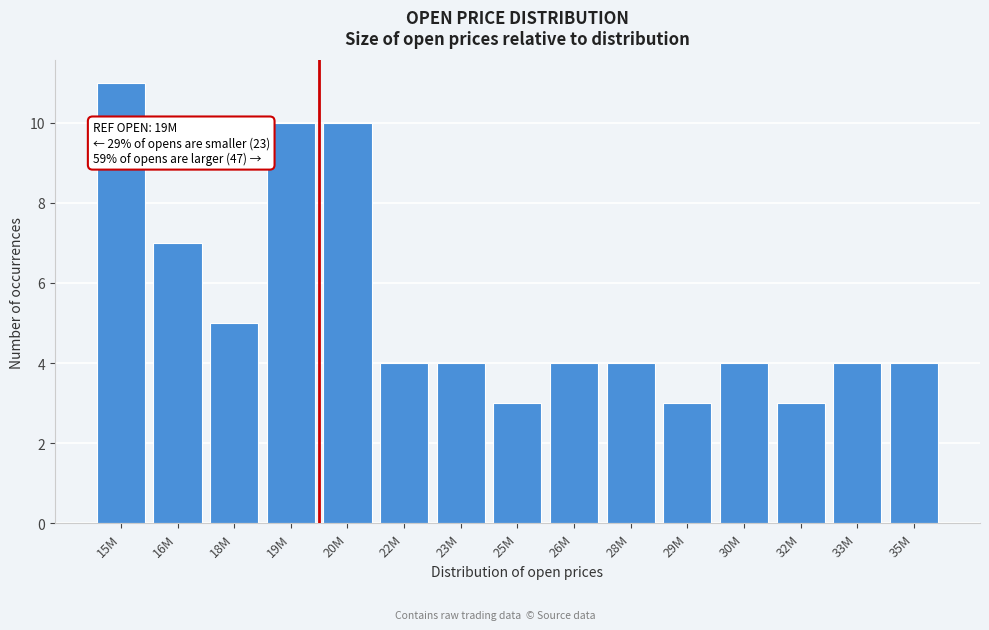

Reading left to right, extract all data points from this chart.

11	7	5	10	10	4	4	3	4	4	3	4	3	4	4